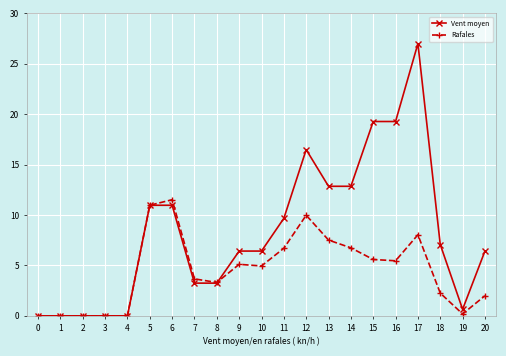

How many values in the Vent moyen series are below 6?

8